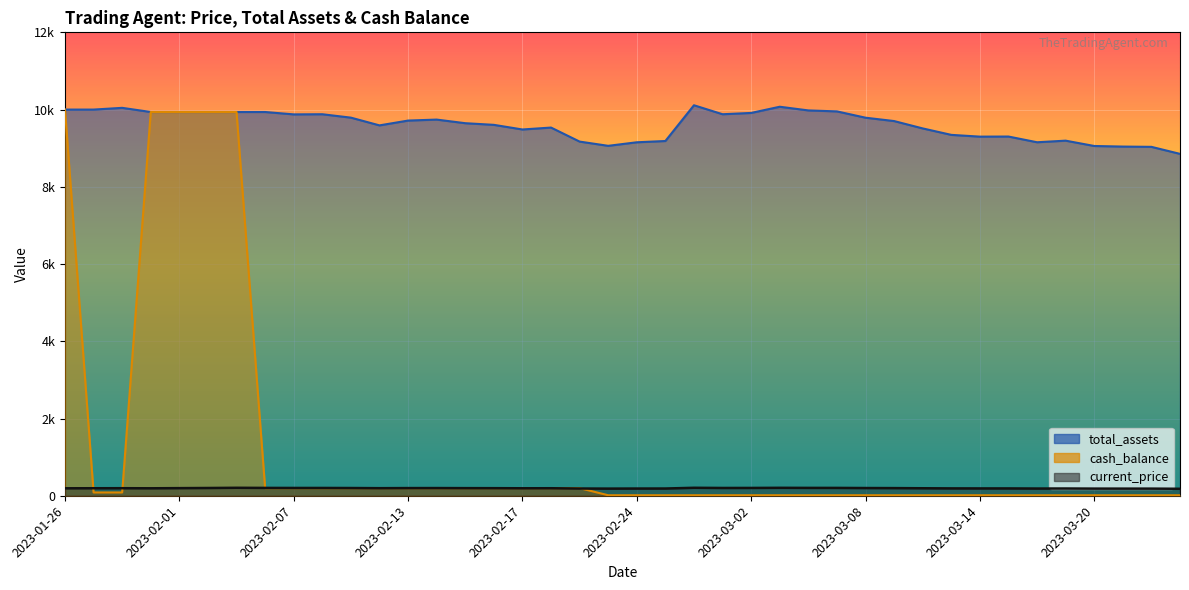

Count the number of data series in this chart.

3